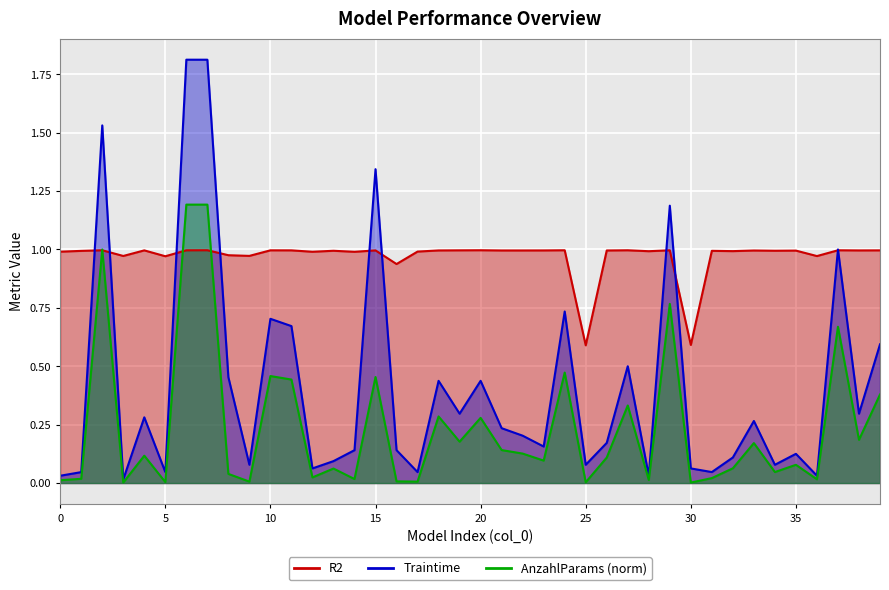

True or false: Traintime has a value of 1.1 at 24.

False